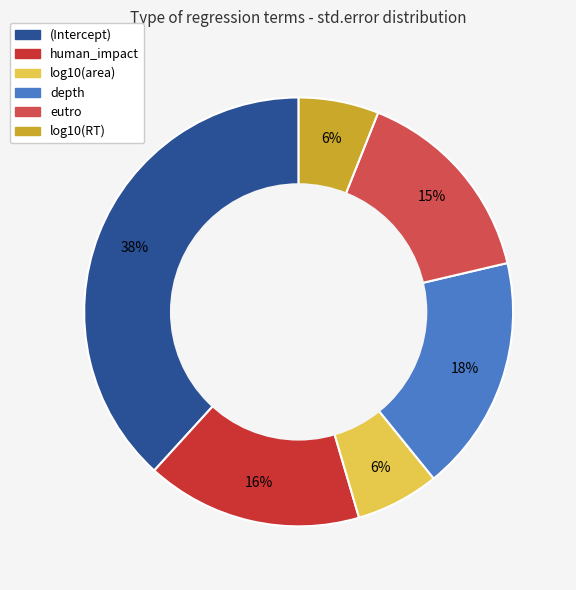

Is it true that depth is 18% of the pie?

True